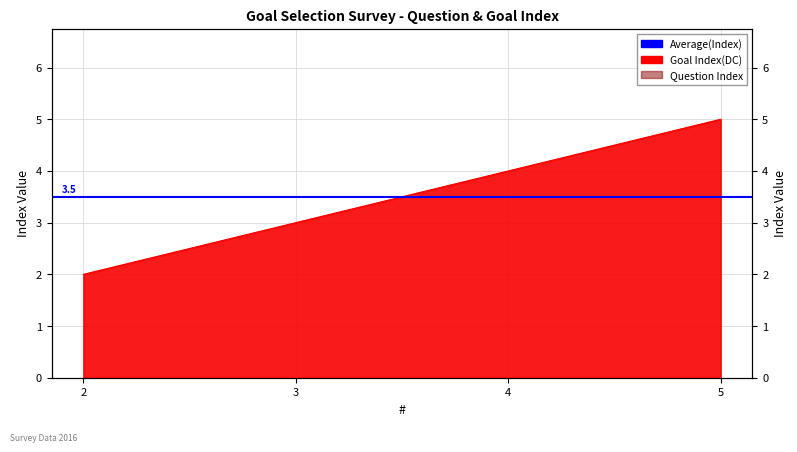

Which category has the lowest value across all series?

2